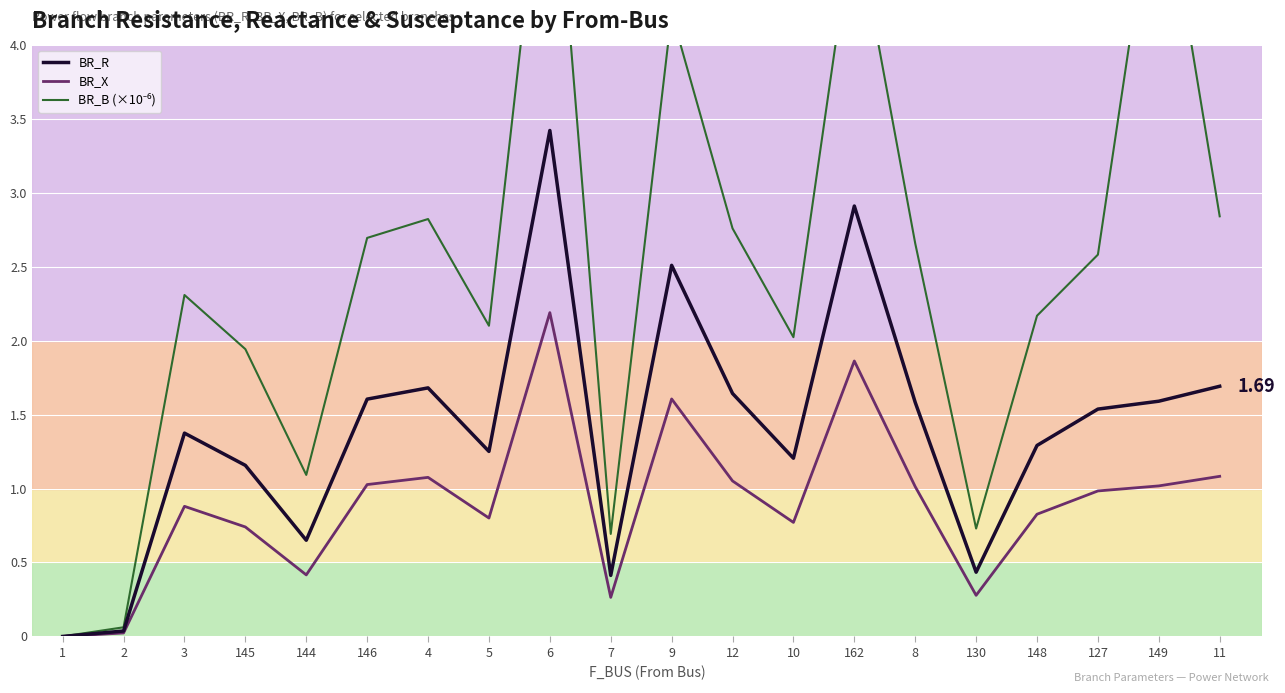

How many series are shown in this chart?

3